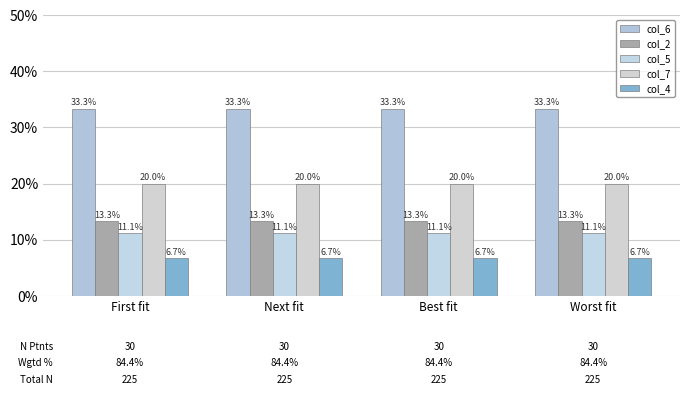

Rank the series at Best fit from highest to lowest value.

col_6, col_7, col_2, col_5, col_4